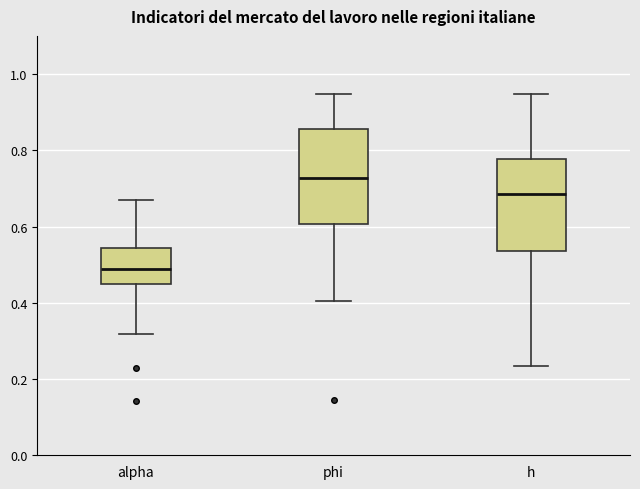

Where does the upper whisker of the box for alpha end on the y-axis? The values are not printed on the chart, so give them approximately, as read against the axis.

0.66